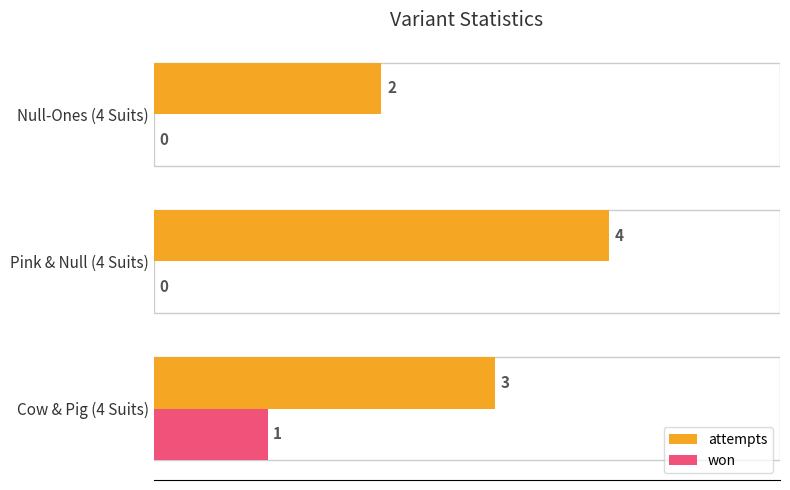

Which series has the largest total across all categories?

attempts